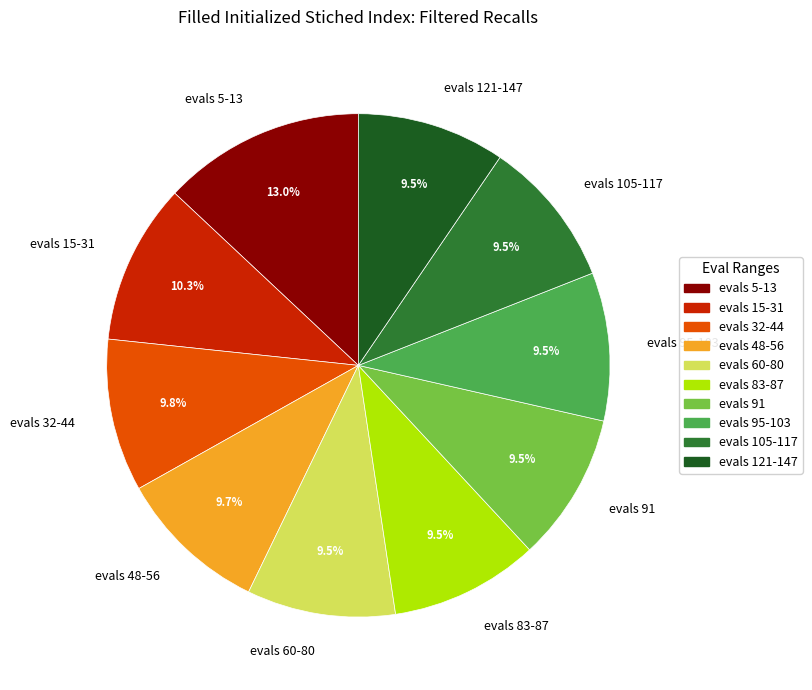

Which slice is the largest?

evals 5-13